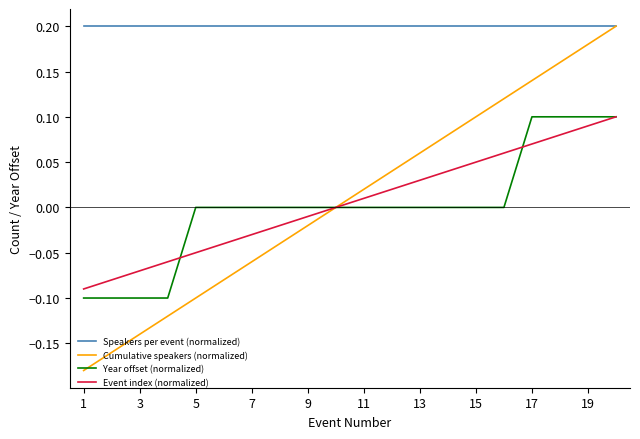

Which series has the largest range (max minus min)?

Cumulative speakers (normalized)